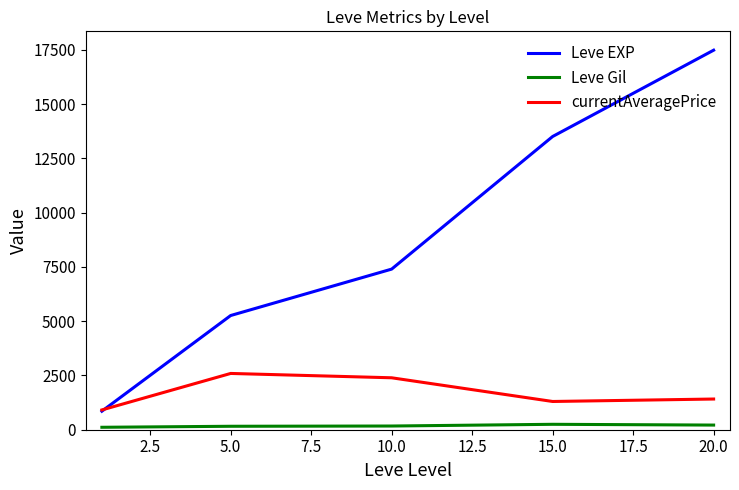

True or false: currentAveragePrice and Leve Gil intersect in this chart.

False